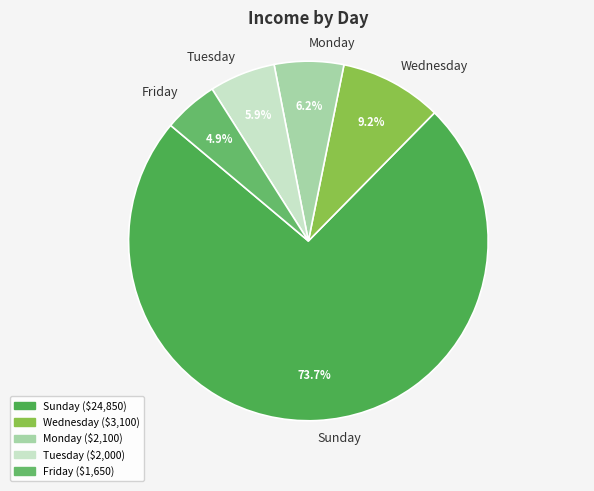

How many segments does this pie chart have?

5